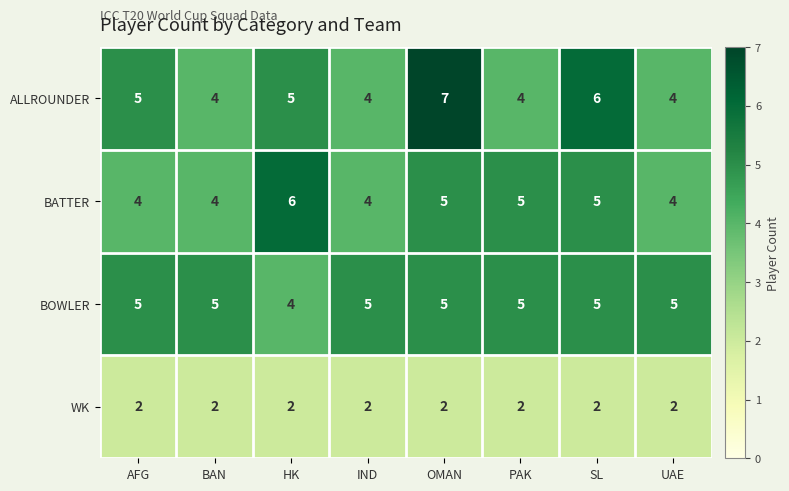

What is the maximum value for ALLROUNDER?

7